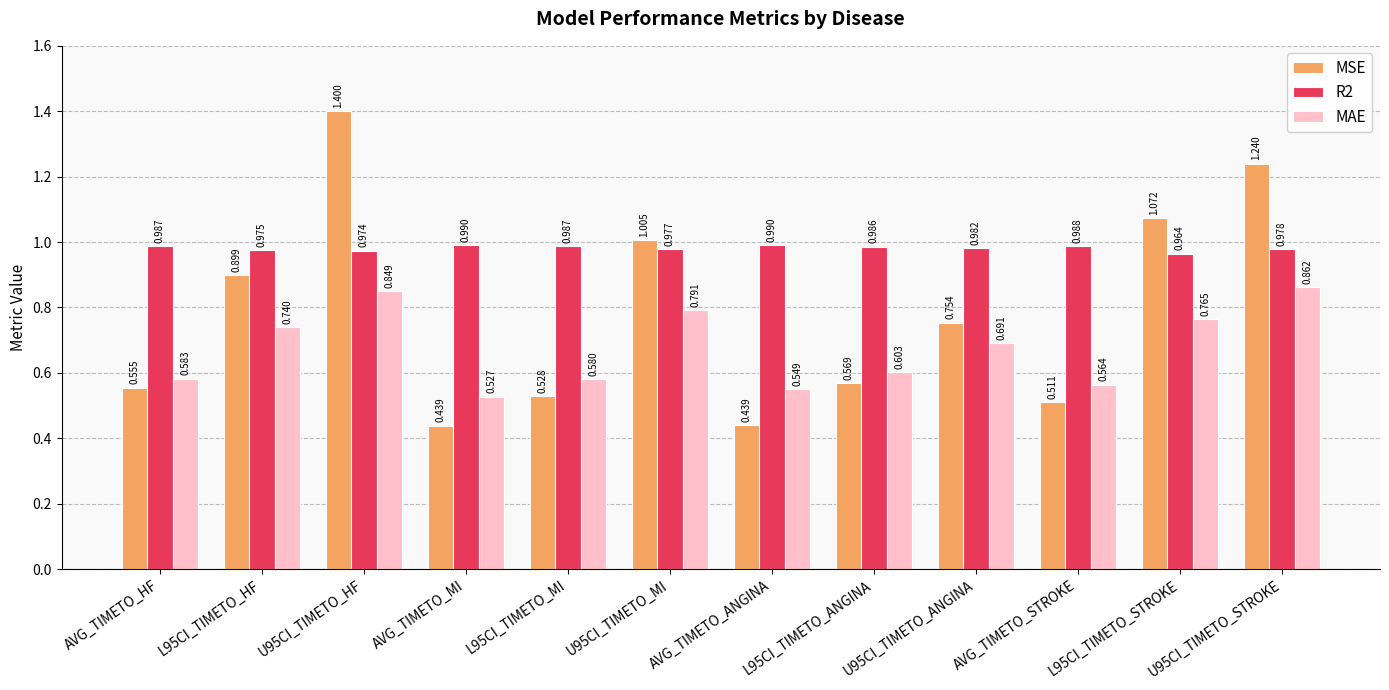

Is the value of MAE at L95CI_TIMETO_MI greater than the value of R2 at U95CI_TIMETO_STROKE?

No